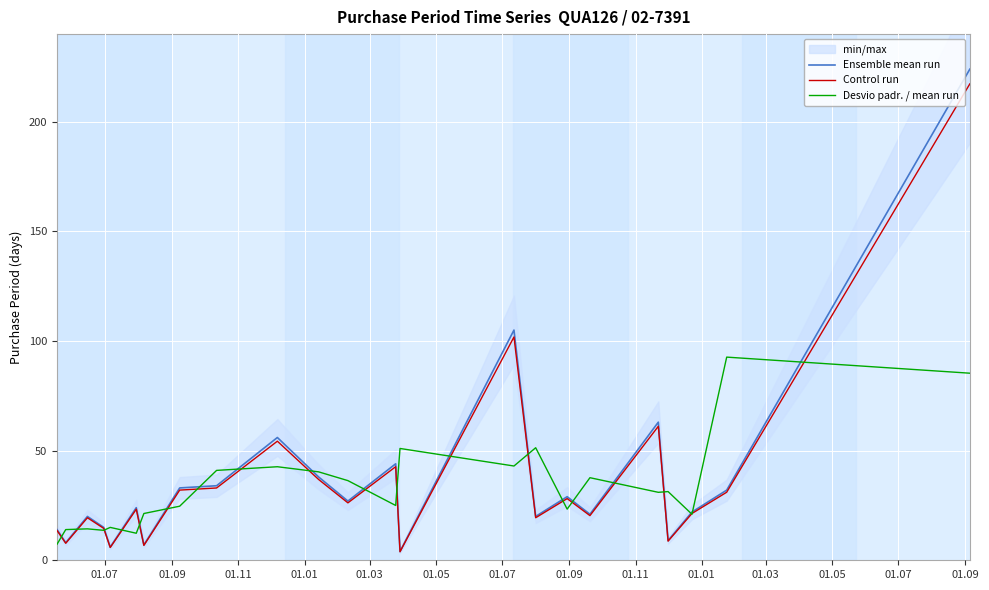

What is the sum of all Control run values?

829.4